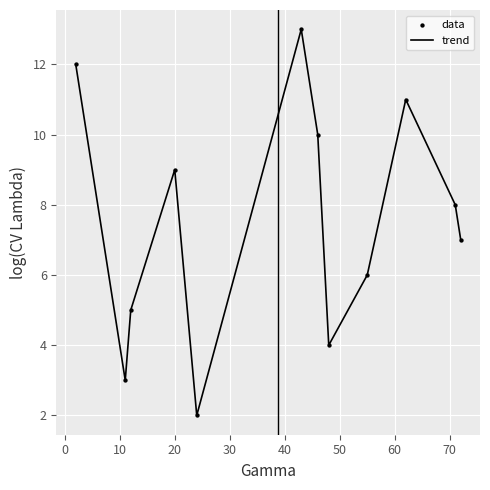

What is the difference between the maximum and minimum values?

11